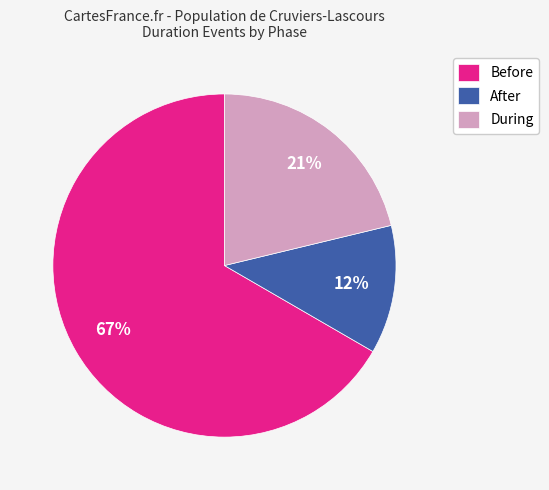

How many slices are in this pie chart?

3